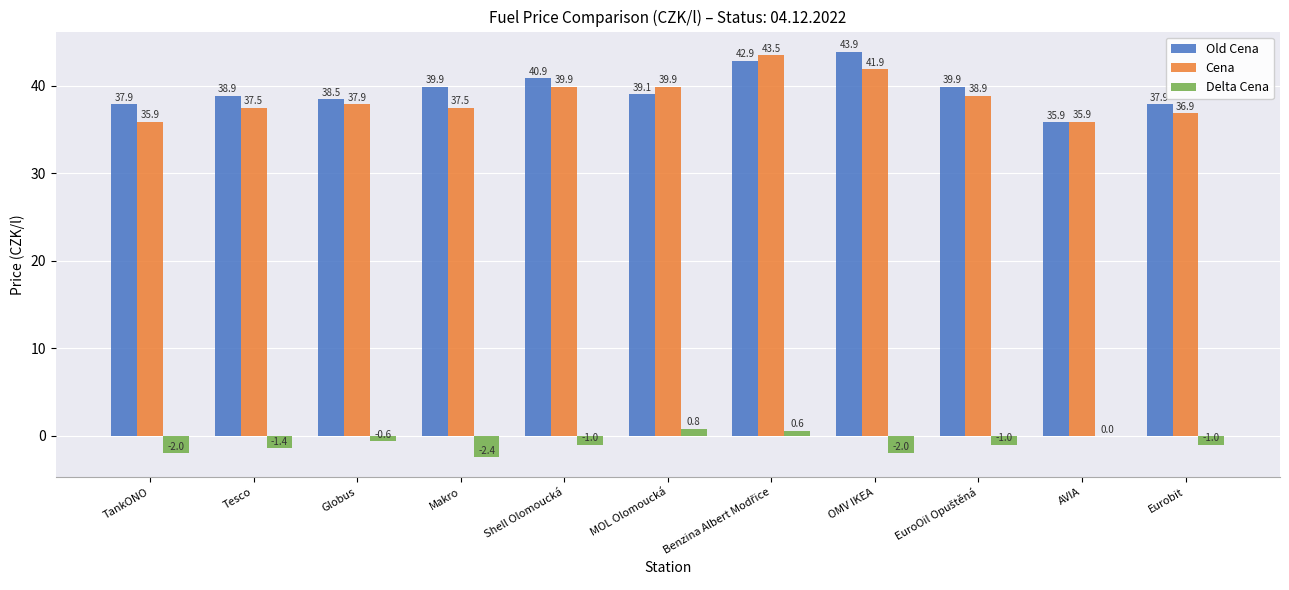

Which series has the largest range (max minus min)?

Old Cena